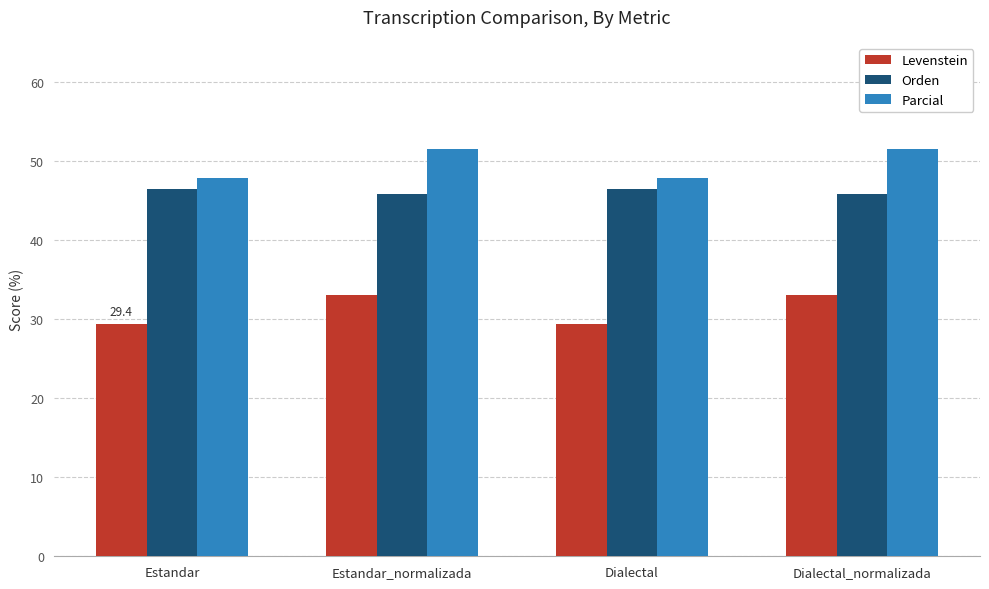

What is the sum of all Parcial values?

198.6